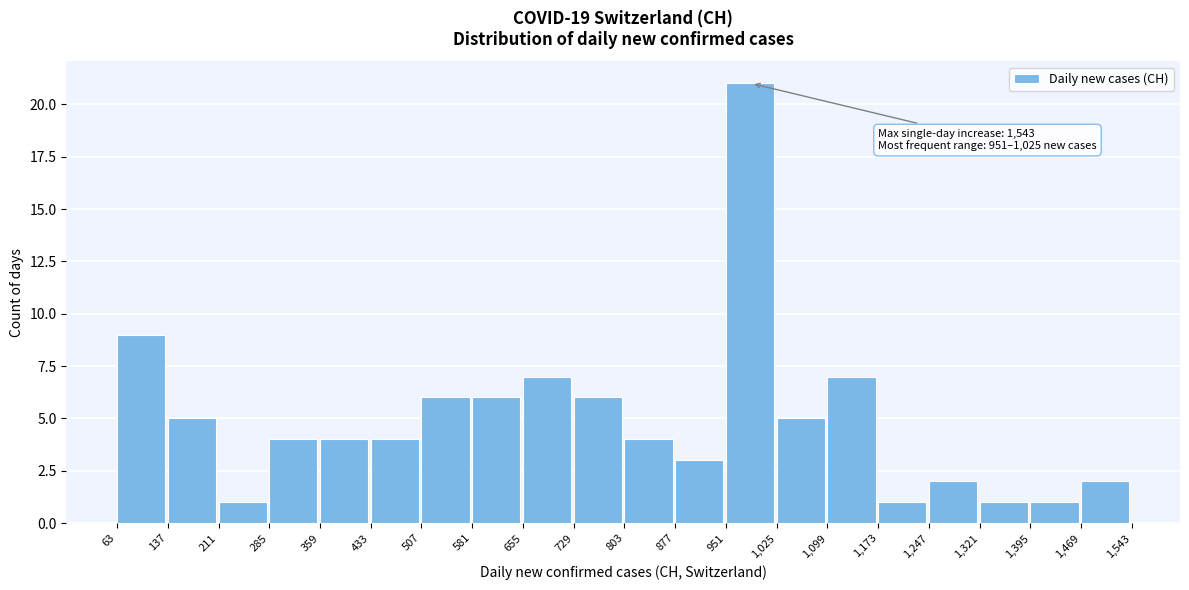

Over which range of the x-axis is the bar tallest?

951 to 1,025